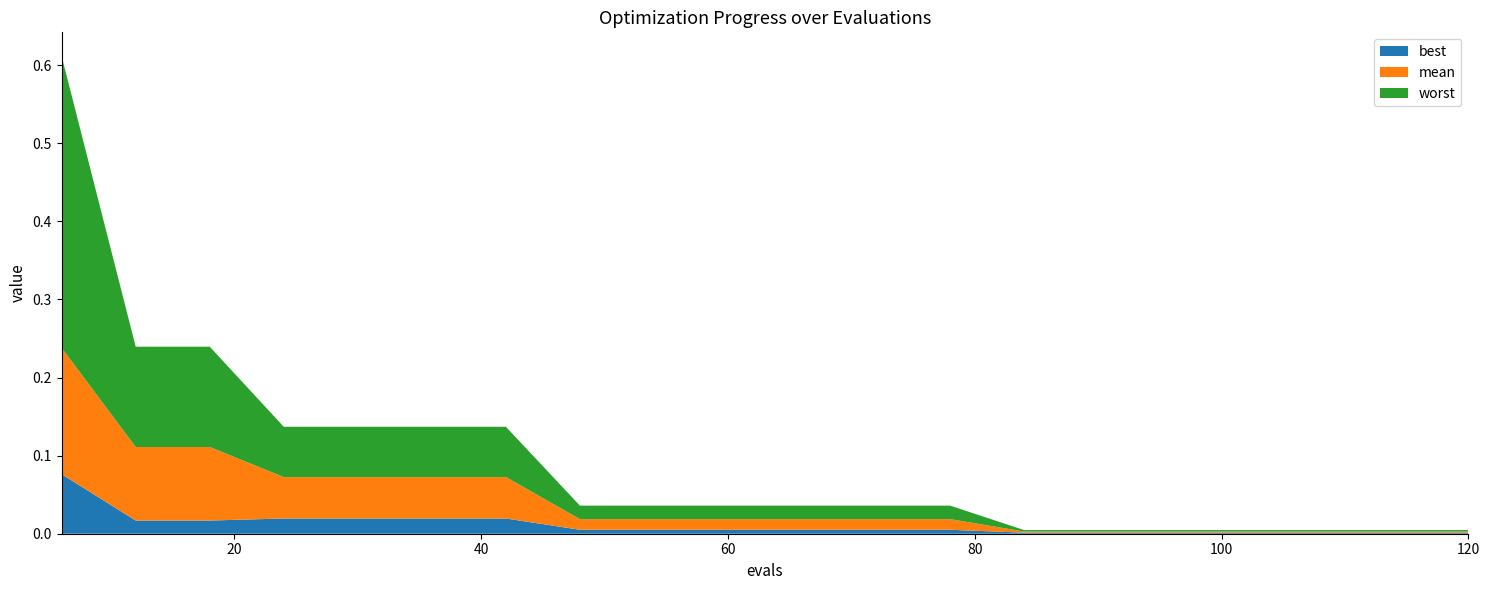

Reading left to right, list all the values displayed in this chart.

mean: 0.2	0.1	0.1	0.1	0.1	0.1	0.1	0.0	0.0	0.0	0.0	0.0	0.0	0.0	0.0	0.0	0.0	0.0	0.0	0.0
best: 0.1	0.0	0.0	0.0	0.0	0.0	0.0	0.0	0.0	0.0	0.0	0.0	0.0	0.0	0.0	0.0	0.0	0.0	0.0	0.0
worst: 0.4	0.1	0.1	0.1	0.1	0.1	0.1	0.0	0.0	0.0	0.0	0.0	0.0	0.0	0.0	0.0	0.0	0.0	0.0	0.0